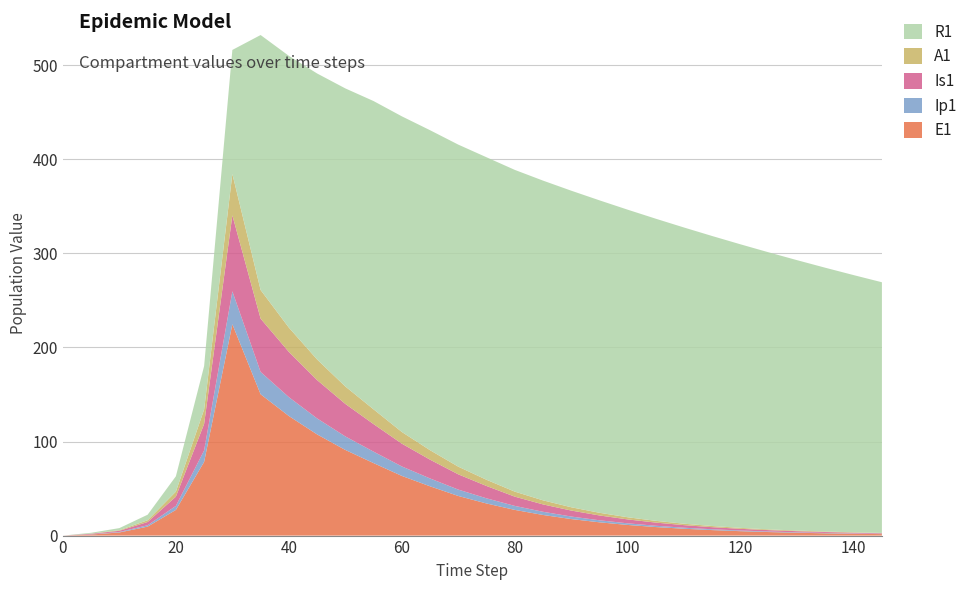

Reading left to right, what are all the values shown in this chart?

E1: 0.0	1.1	3.3	9.5	27.3	78.3	224.6	150.2	127.1	107.6	91.0	77.0	63.4	52.4	42.1	34.1	27.3	21.9	17.6	14.1	11.3	9.0	7.3	5.8	4.7	3.7	3.0	2.4	1.9	1.6	1.3
Ip1: 0.0	0.2	0.5	1.5	4.3	12.2	35.0	23.7	20.1	17.0	14.4	12.2	10.1	8.3	6.8	5.5	4.3	3.4	2.7	2.2	1.7	1.4	1.1	0.9	0.7	0.6	0.5	0.4	0.3	0.2	0.2
Is1: 0.0	0.6	1.3	3.4	9.8	28.2	80.8	56.6	48.1	40.8	34.5	29.3	24.2	20.0	16.2	13.1	9.8	7.8	6.3	5.1	4.2	3.4	2.7	2.2	1.8	1.5	1.2	1.0	0.8	0.6	0.5
A1: 0.0	0.2	0.6	1.9	5.3	15.3	43.9	30.5	25.8	21.9	18.5	15.7	12.4	10.1	8.1	6.6	5.3	4.3	3.5	2.8	2.3	1.9	1.5	1.2	1.0	0.8	0.7	0.5	0.4	0.4	0.3
R1: 0.0	0.9	2.2	5.9	16.3	46.2	131.9	271.0	288.9	304.0	316.8	327.7	335.5	340.1	342.3	342.8	342.0	339.8	336.5	332.1	326.9	321.1	314.8	308.2	301.4	294.4	287.4	280.4	273.4	266.5	259.6